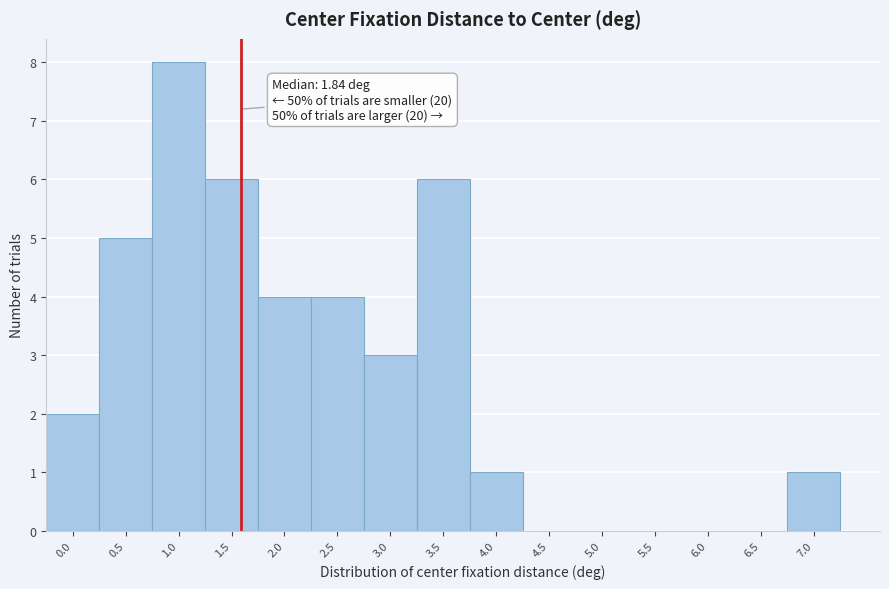

Reading right to left, extract all data points from this chart.

7.0=1	6.5=0	6.0=0	5.5=0	5.0=0	4.5=0	4.0=1	3.5=6	3.0=3	2.5=4	2.0=4	1.5=6	1.0=8	0.5=5	0.0=2